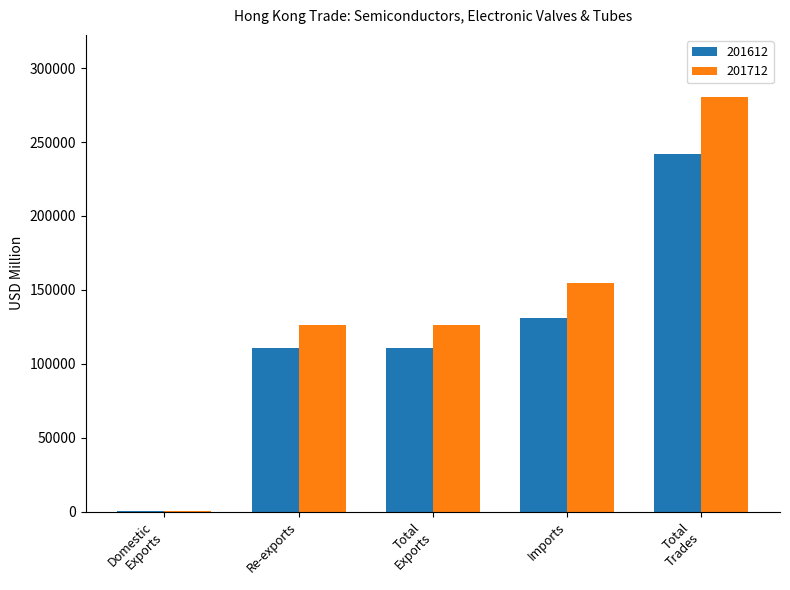

Which series has the widest spread of values?

201712